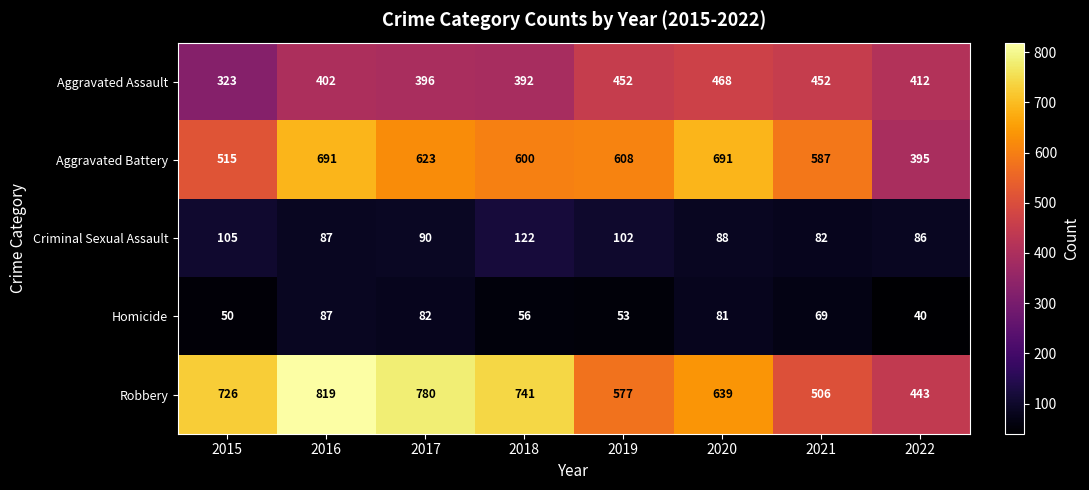

Rank the series by their maximum value, from highest to lowest.

Robbery, Aggravated Battery, Aggravated Assault, Criminal Sexual Assault, Homicide